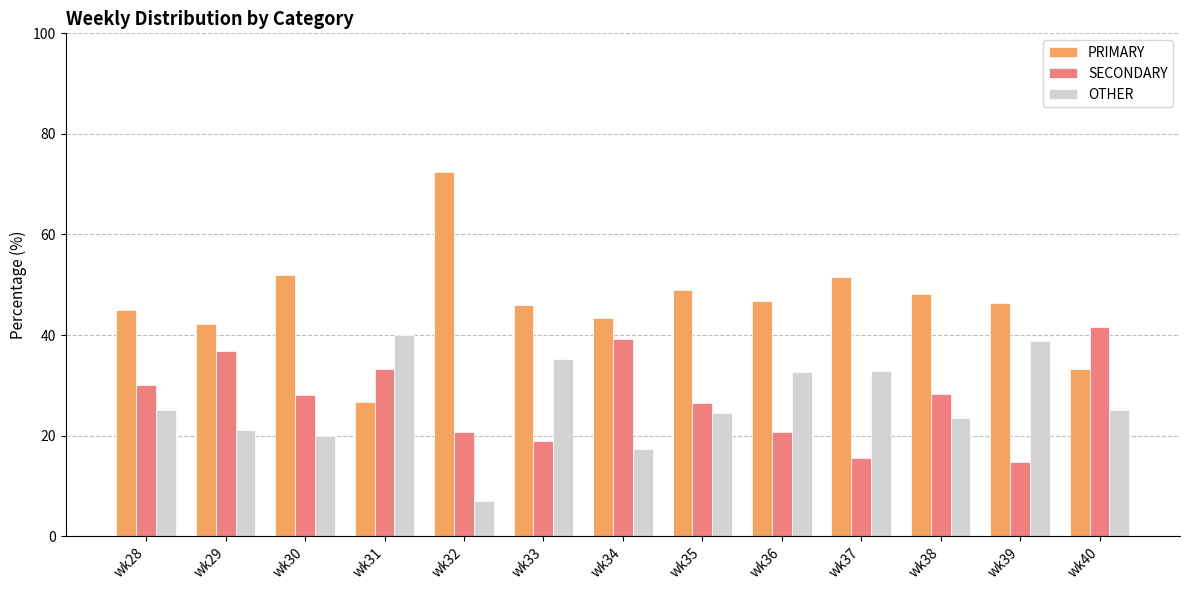

At which label does SECONDARY reach its peak?

wk40